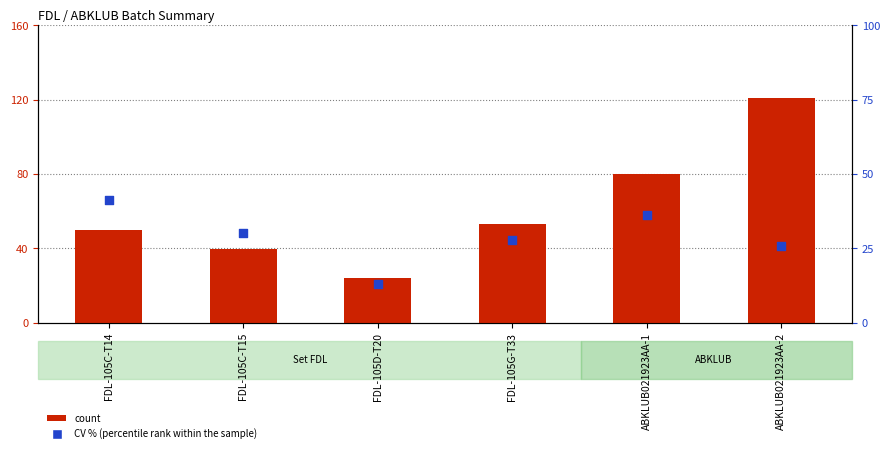

At which category is the sum across all series the highest?

ABKLUB021923AA-2